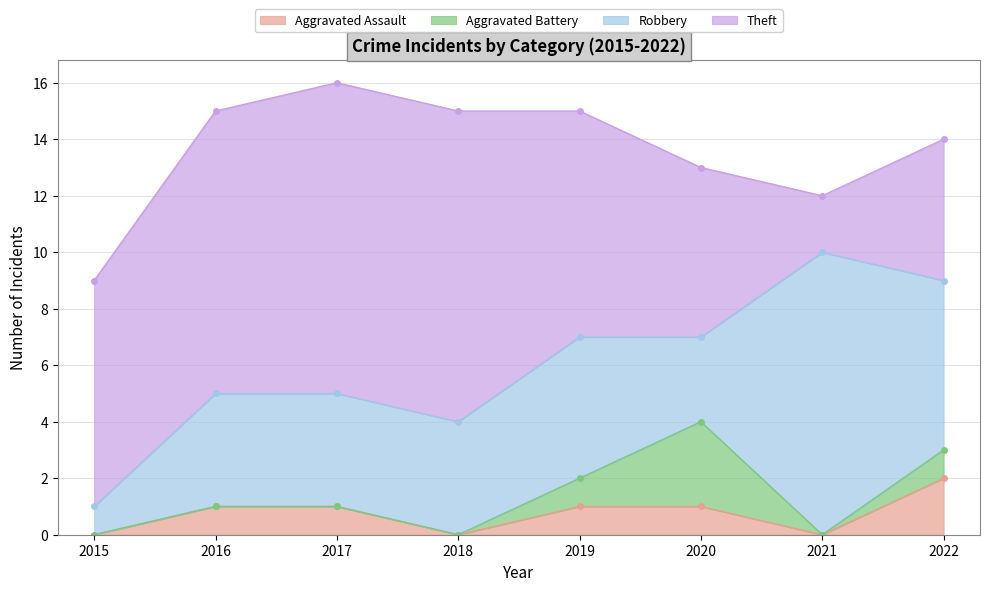

Between 2017 and 2021, which is larger?

2017